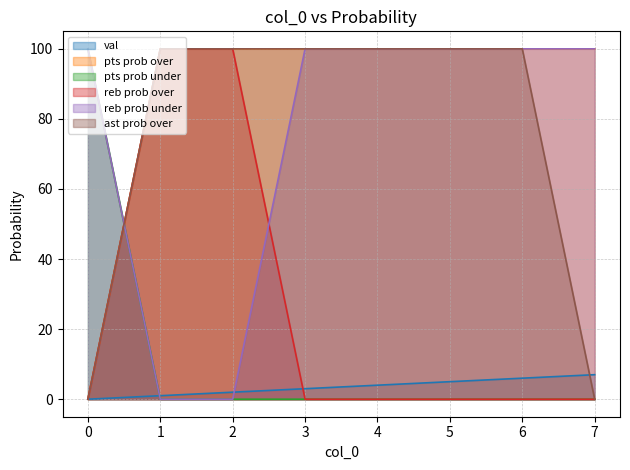

Which series changed the most between 2 and 5?

reb prob over